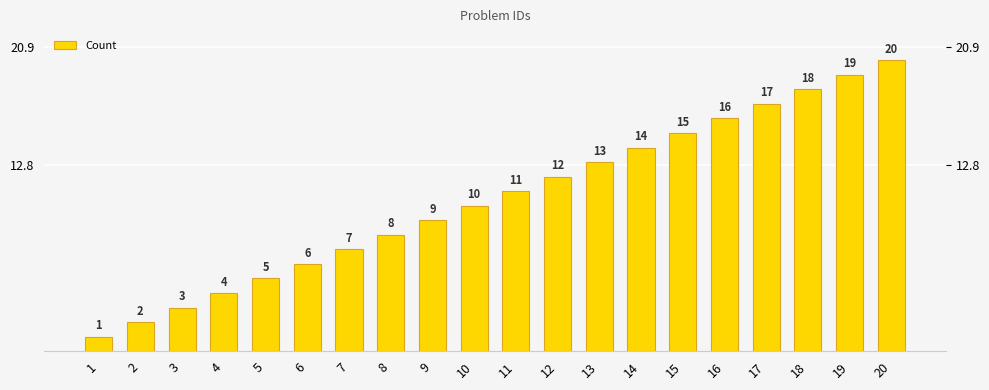

The value at 16 is 16. True or false?

True